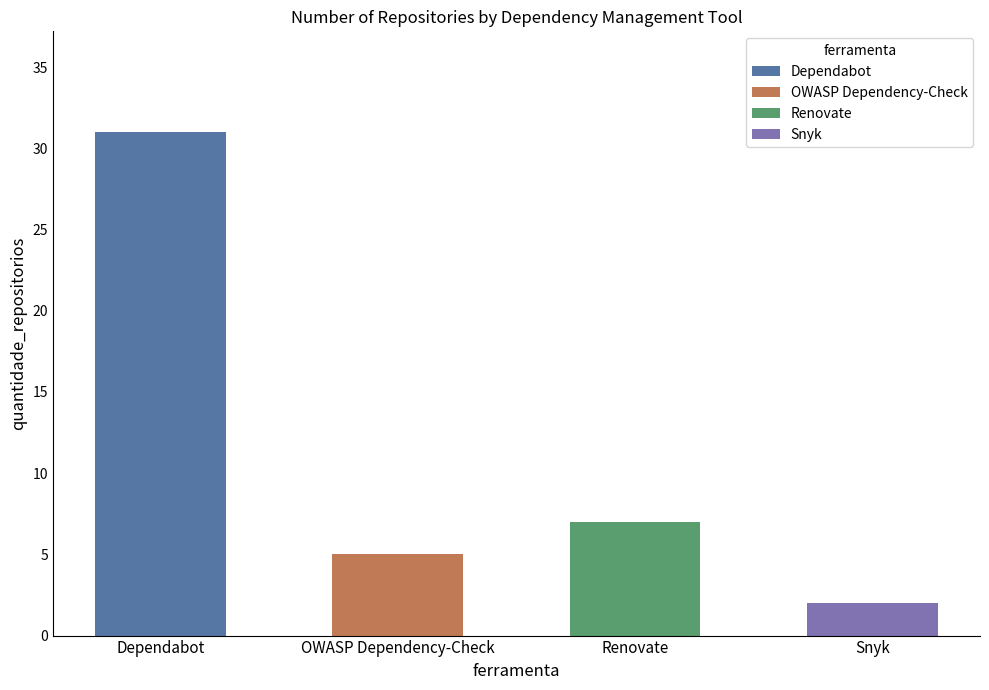

Read the value at Snyk.

2